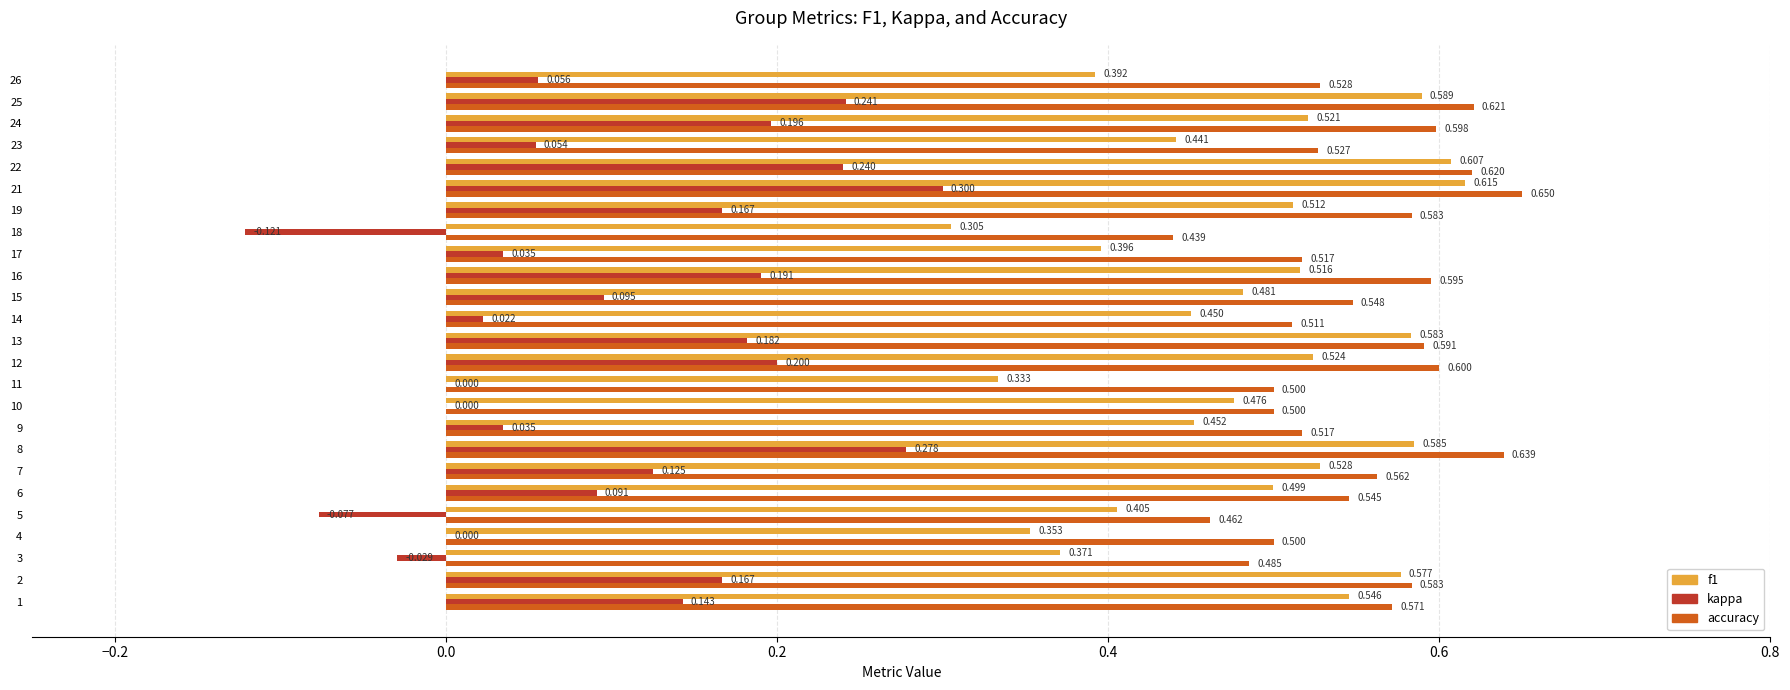

Is the value of kappa at 11 greater than the value of accuracy at 19?

No